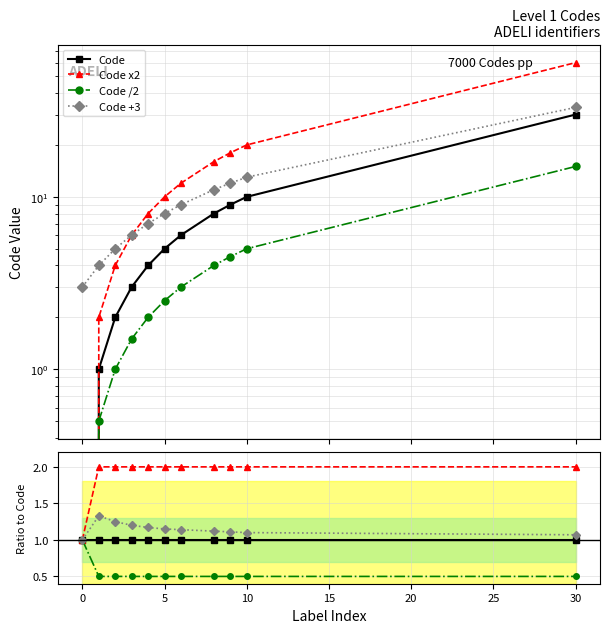

Which has a higher value, 15 or 5?

15